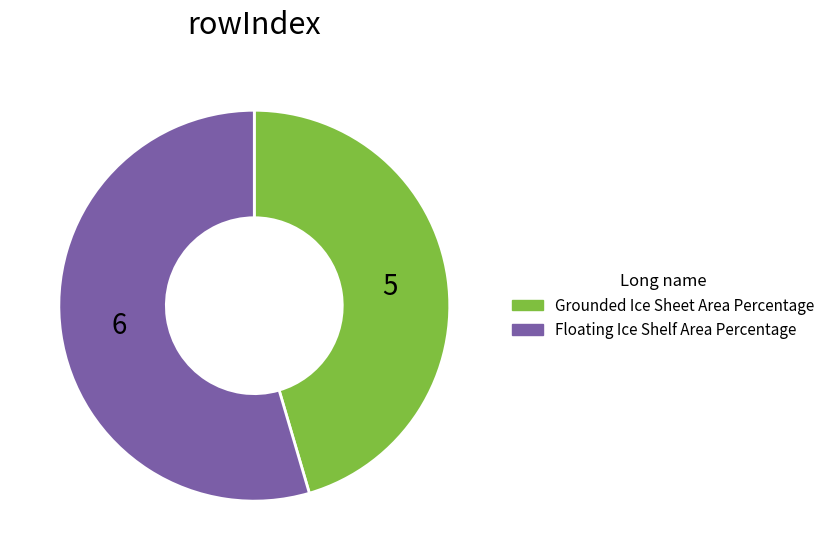

Is it true that Floating Ice Shelf Area Percentage is 55% of the pie?

True